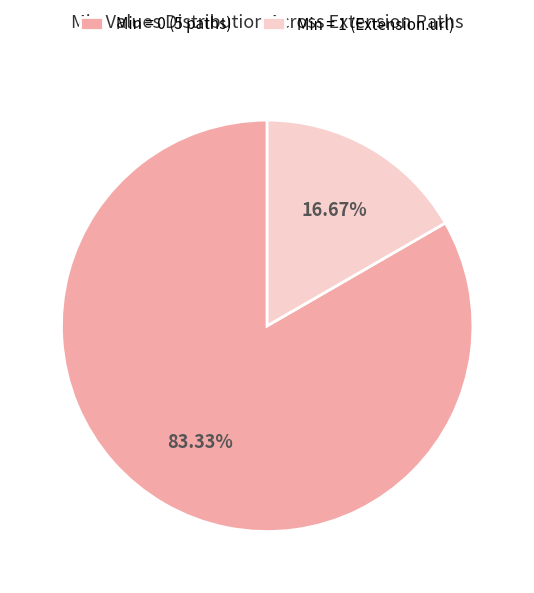

Approximately how many times larger is the value at Min = 0 (5 paths) compared to Min = 1 (Extension.url)?

5.0